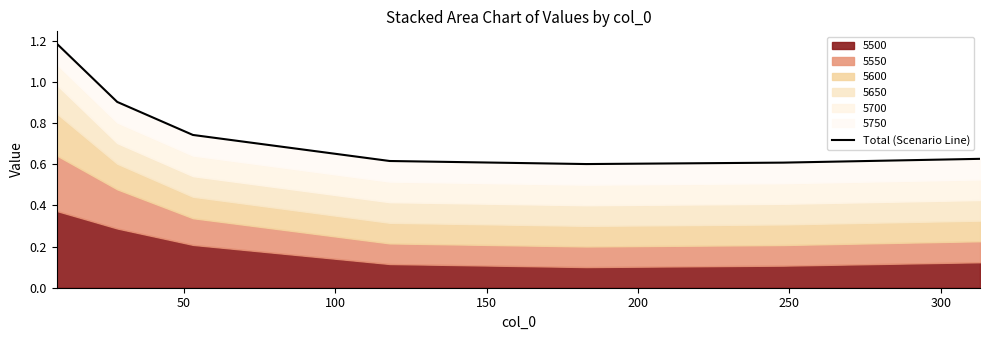

What is the value of the 7th point from the left?

0.6